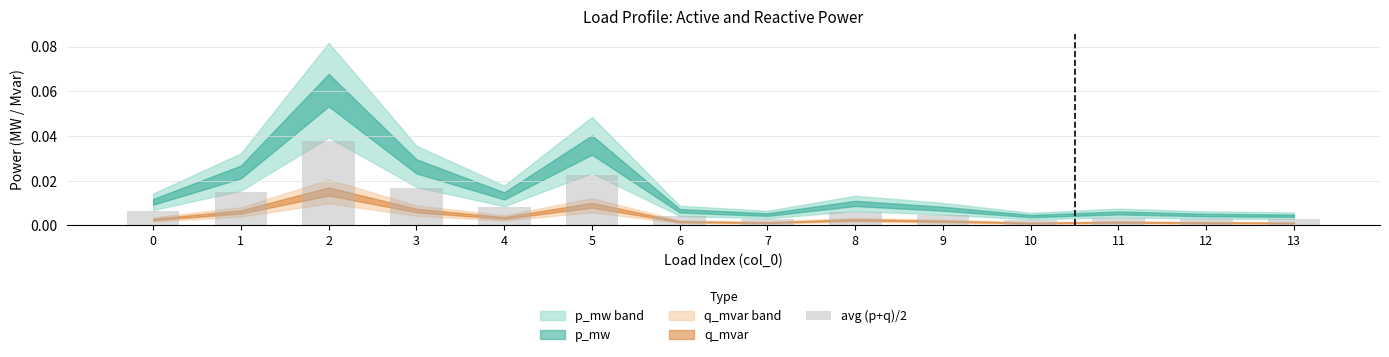

Which has a higher value, 4 or 9?

4